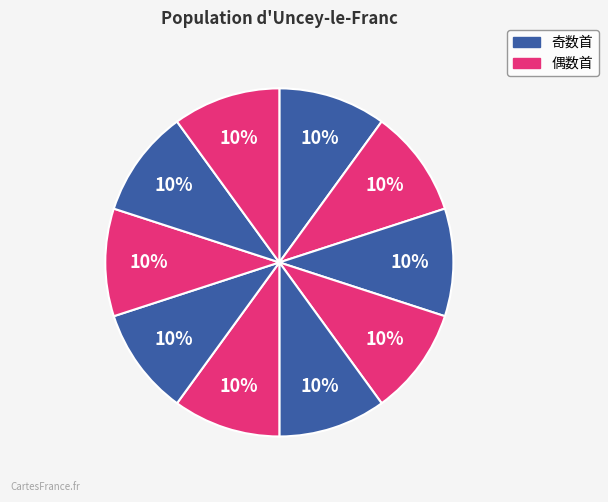

How many segments does this pie chart have?

10